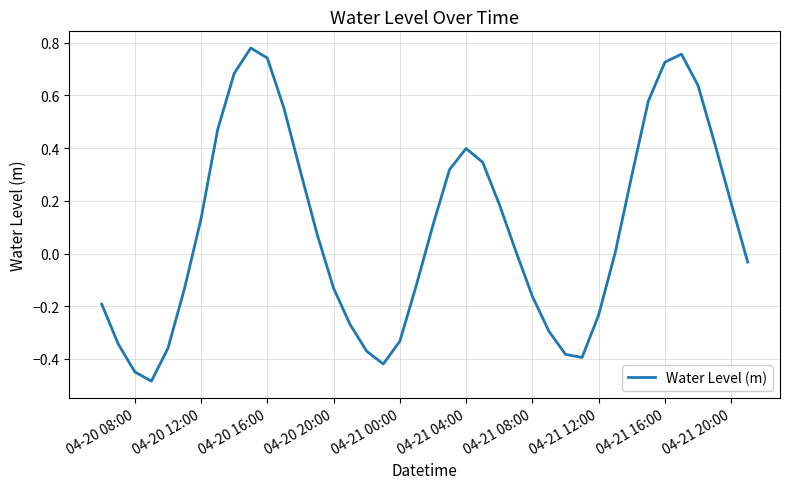

What is the difference between the maximum and minimum values?

1.3